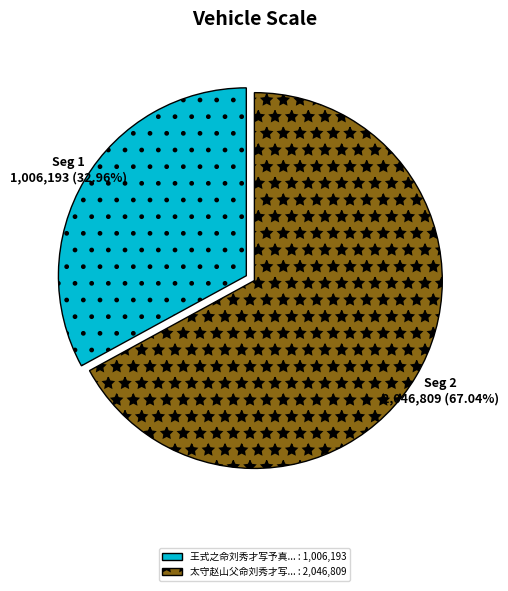

Is there a majority slice in this chart?

Yes